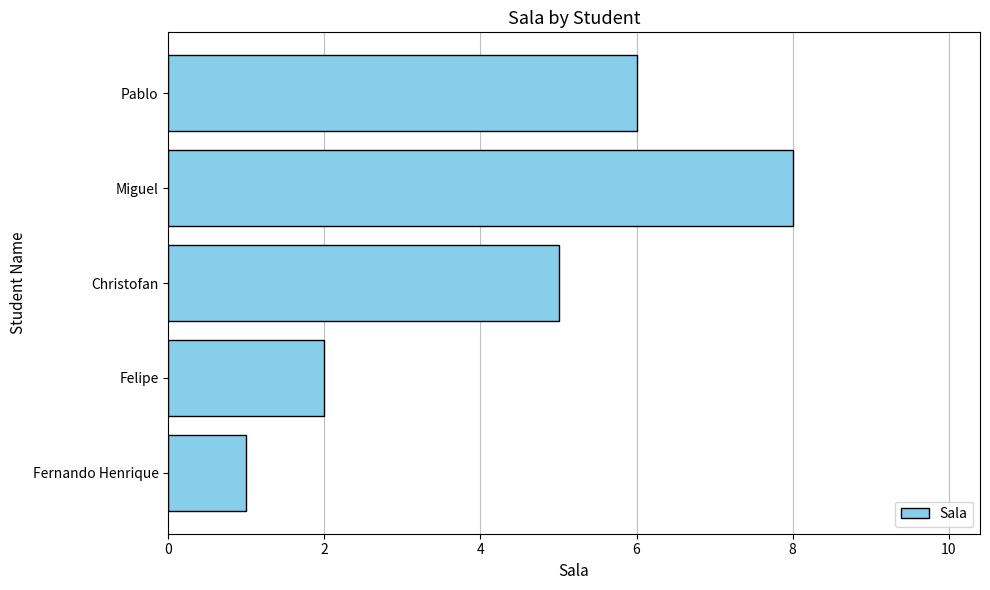

List the labels in order of value, largest first.

Miguel, Pablo, Christofan, Felipe, Fernando Henrique